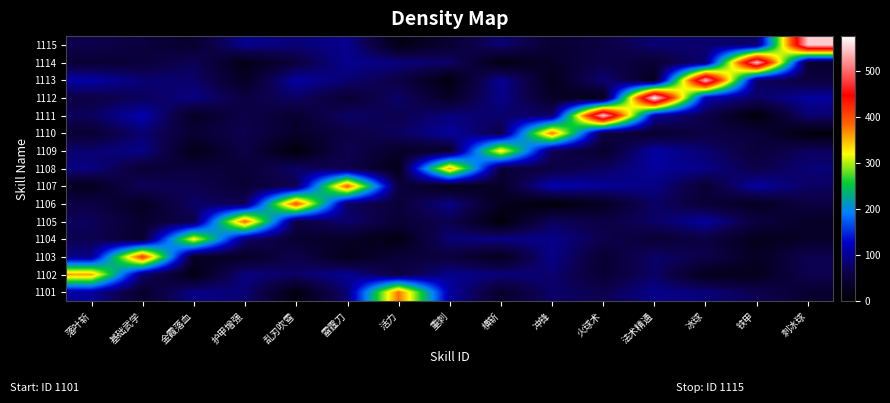

Which series has the widest spread of values?

1112